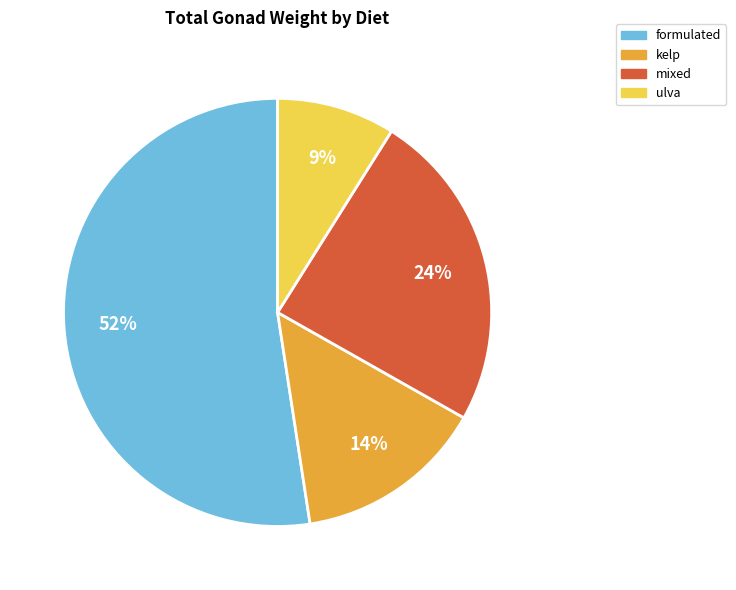

What is the smallest slice in the pie chart?

ulva